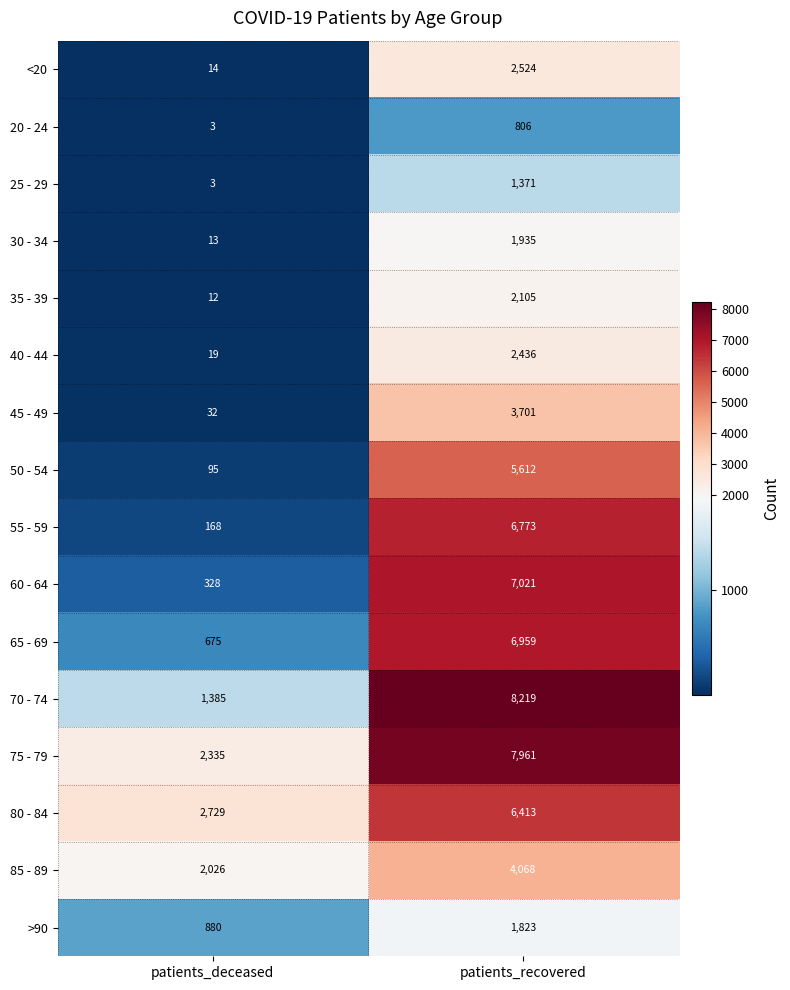

At which label does 30 - 34 reach its minimum?

patients_deceased